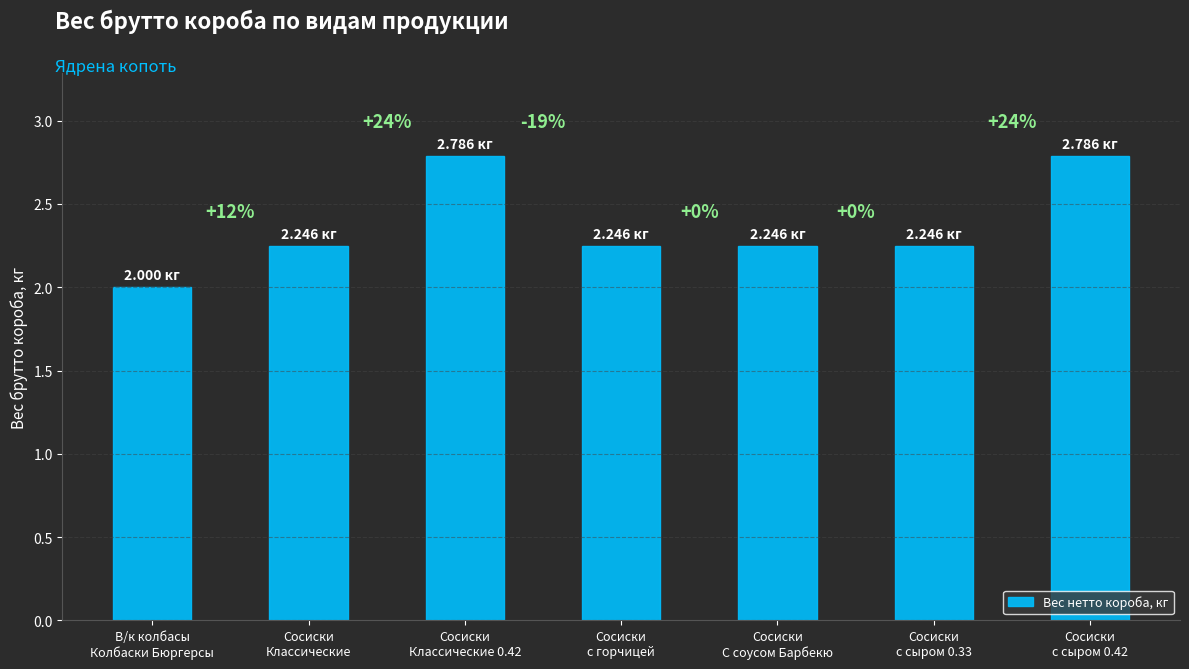

Between Сосиски
Классические 0.42 and Сосиски
С соусом Барбекю, which is larger?

Сосиски
Классические 0.42